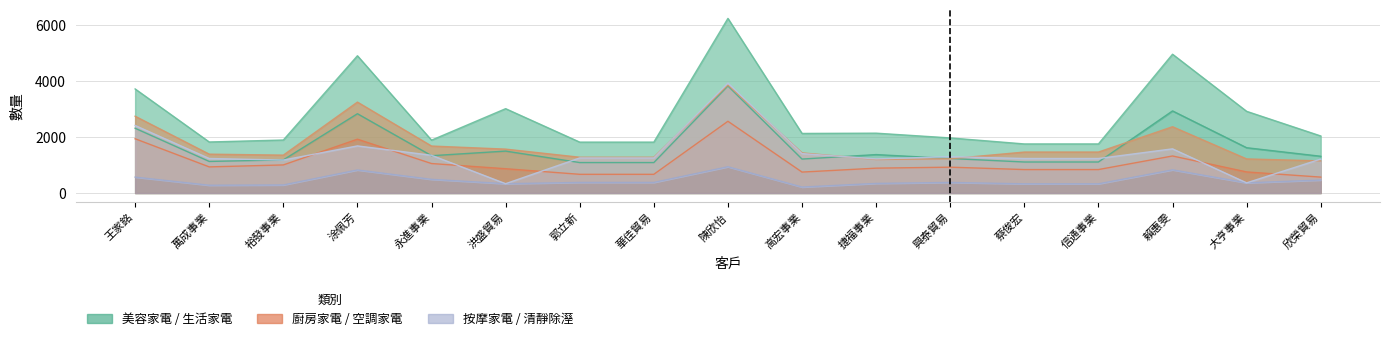

What is the value of the 美容家電 point at the 15th from the left?

2935